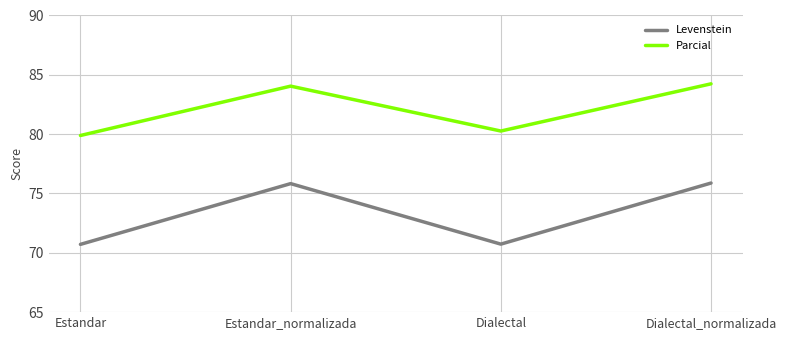

What are all the series names shown in the legend?

Levenstein, Parcial